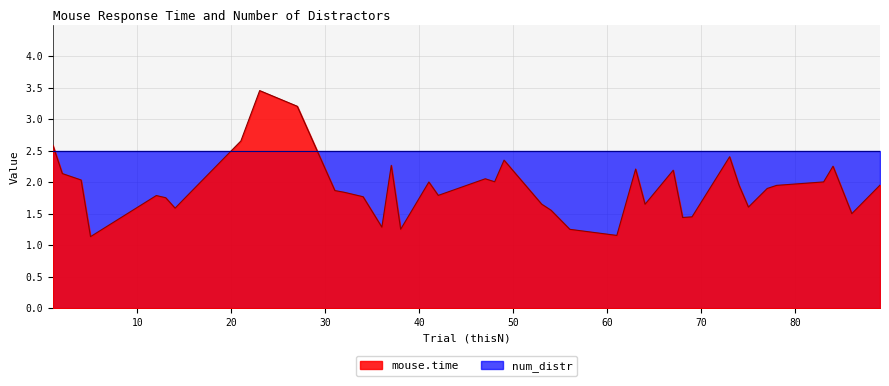

How many lines are shown in the chart?

2